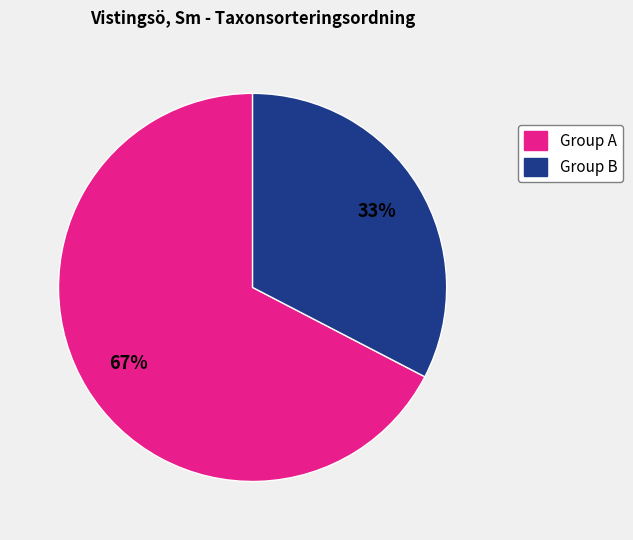

Does any single category account for the majority?

Yes